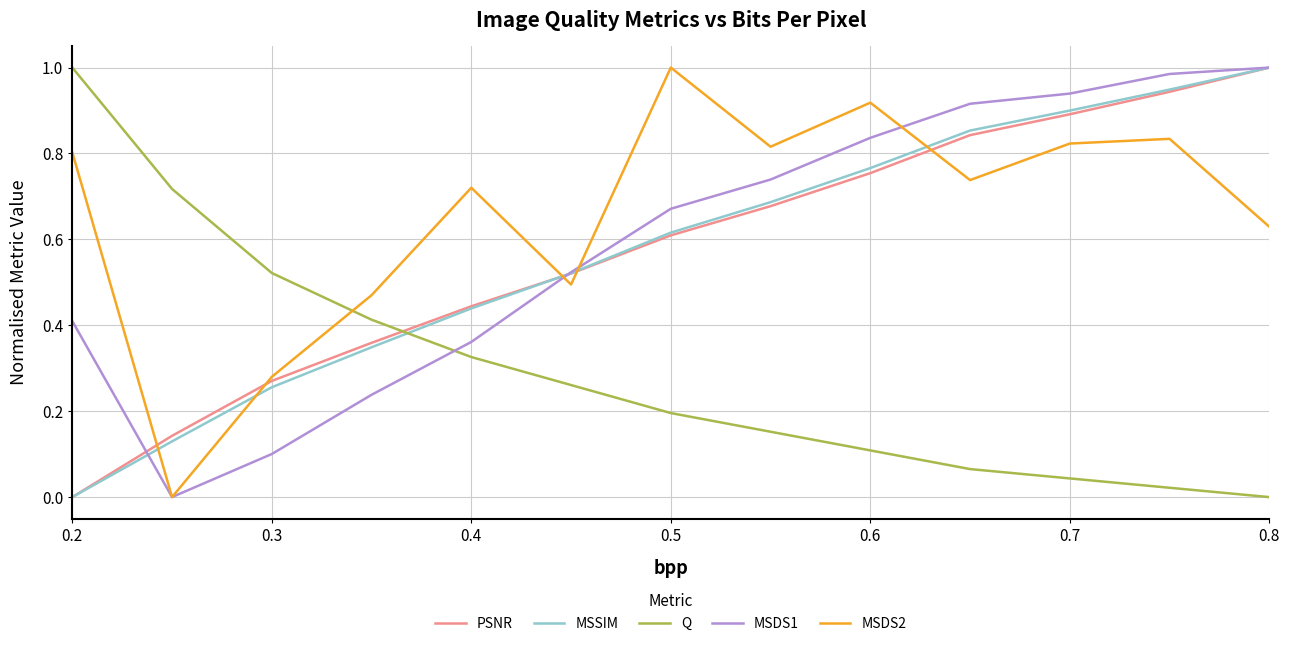

What are all the series names shown in the legend?

PSNR, MSSIM, Q, MSDS1, MSDS2